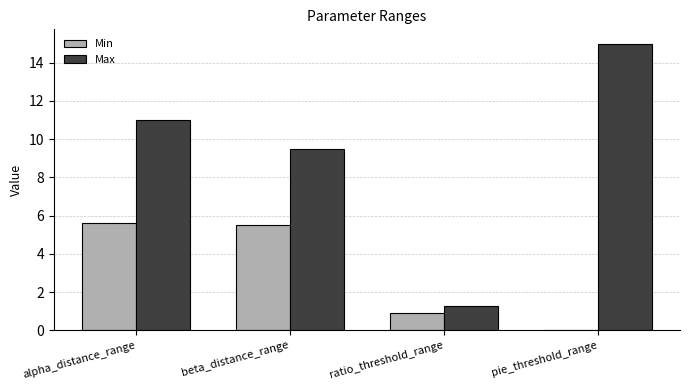

At which category is the sum across all series the highest?

alpha_distance_range